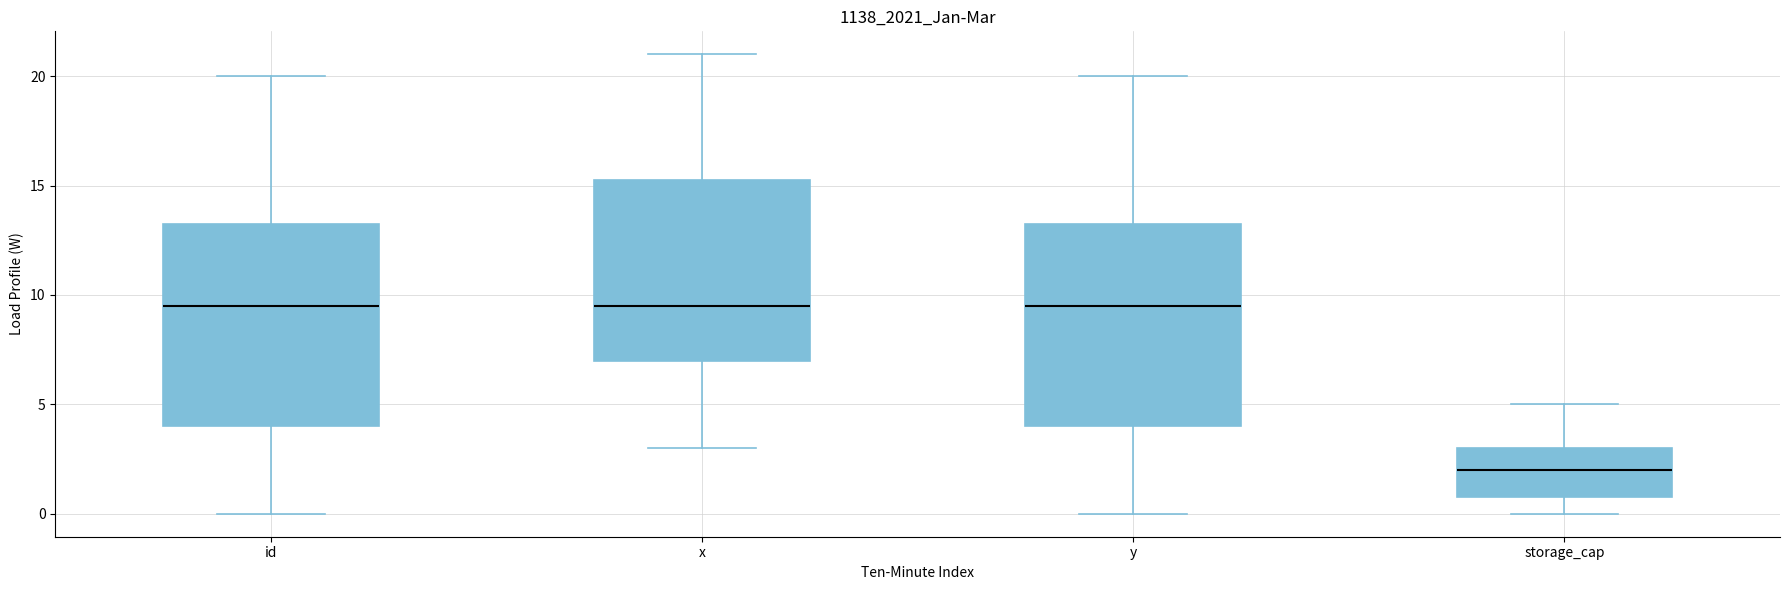

Where does the lower whisker of the box for x end on the y-axis? The values are not printed on the chart, so give them approximately, as read against the axis.

3.0